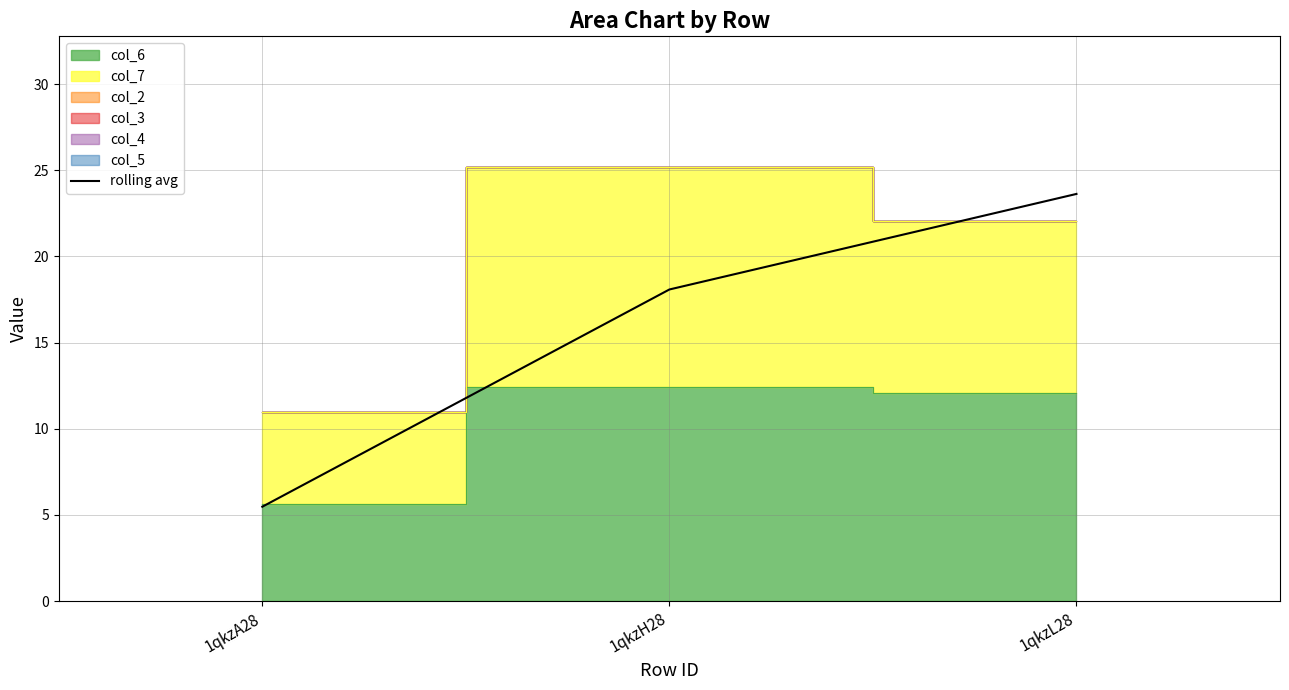

What position from the left is 1qkzH28?

2